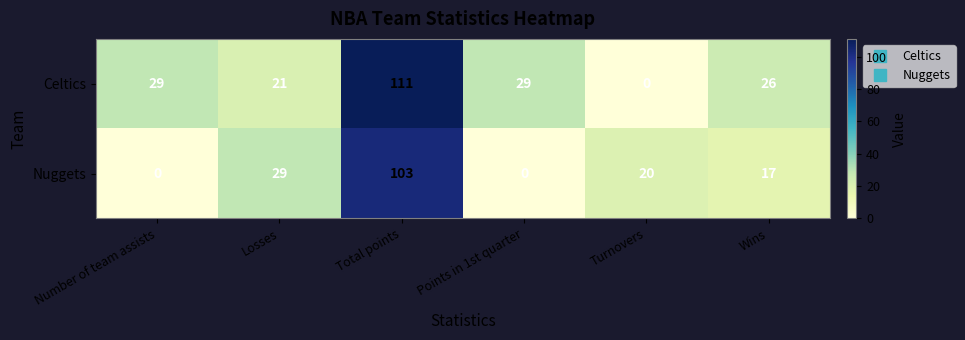

What is the difference between the highest and lowest values at Turnovers?

20